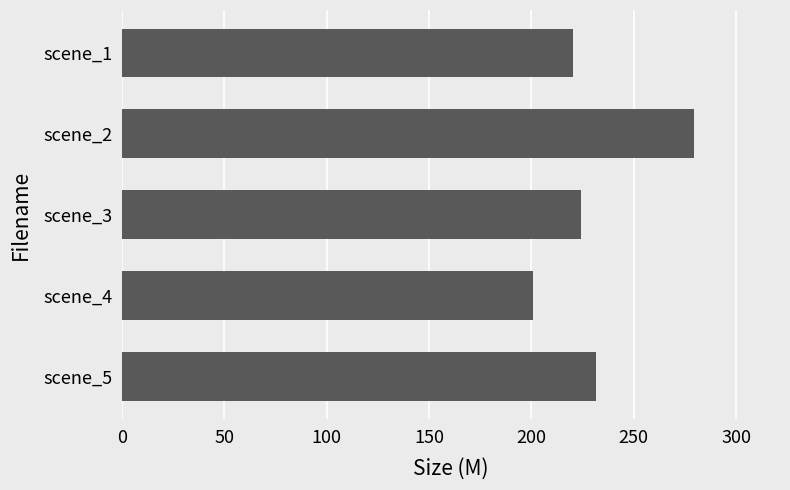

Reading top to bottom, list all the values displayed in this chart.

scene_1=220.4	scene_2=279.5	scene_3=224.2	scene_4=200.8	scene_5=231.4